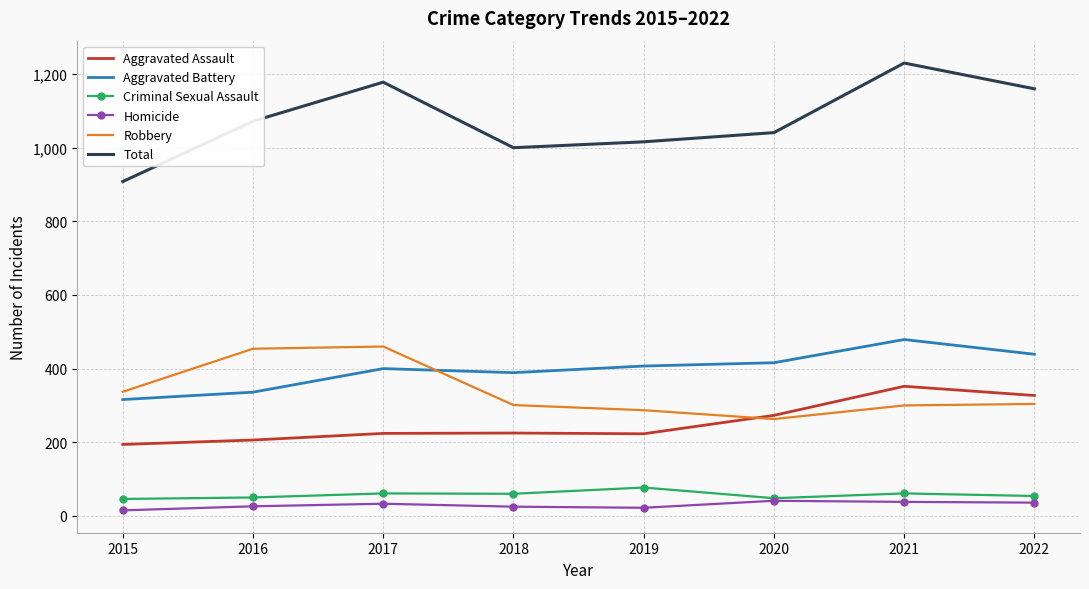

True or false: Criminal Sexual Assault has a value of 50 at 2016.

True